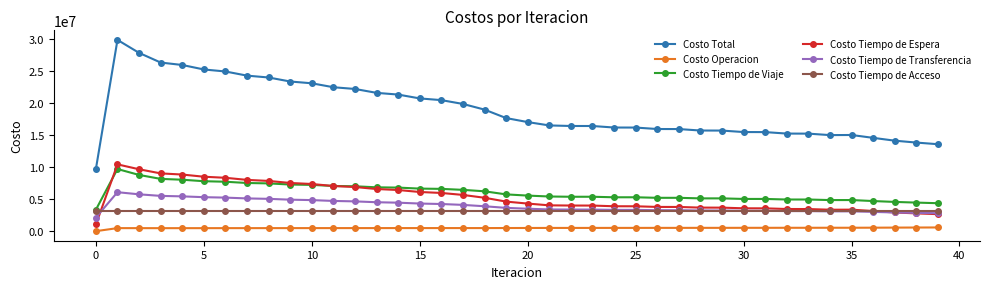

Which series has the largest total across all categories?

Costo Total